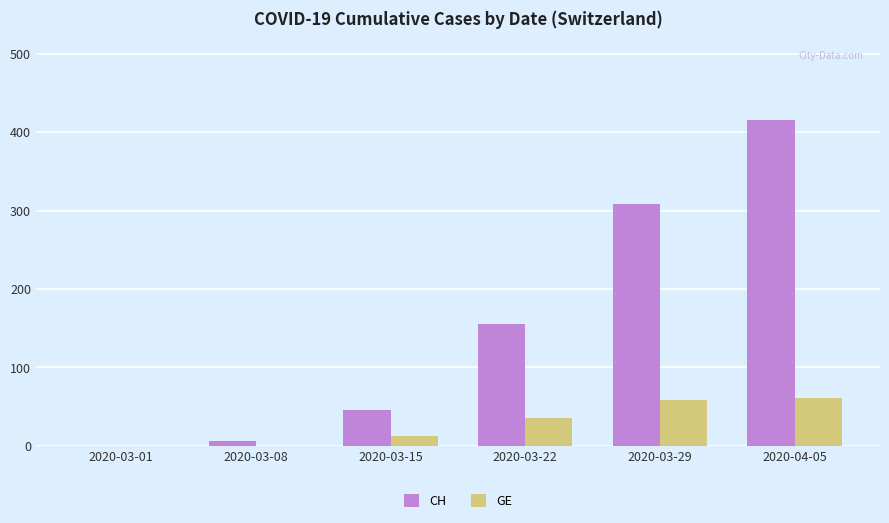

Does the chart contain stacked bars?

No